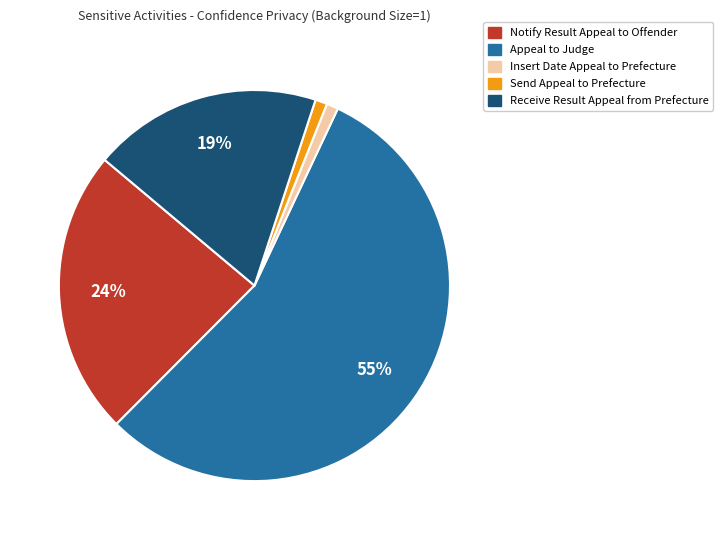

Count the number of slices in the pie.

5